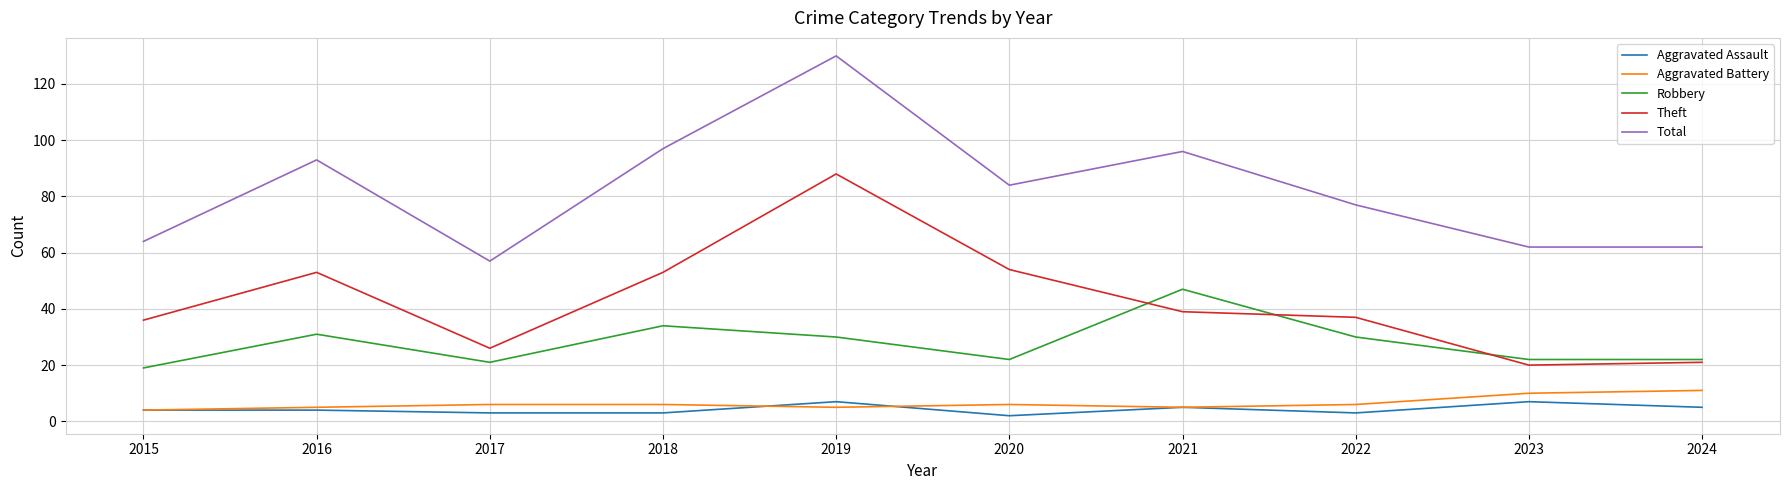

In Total, how many points are higher than both neighbors (excluding endpoints)?

3